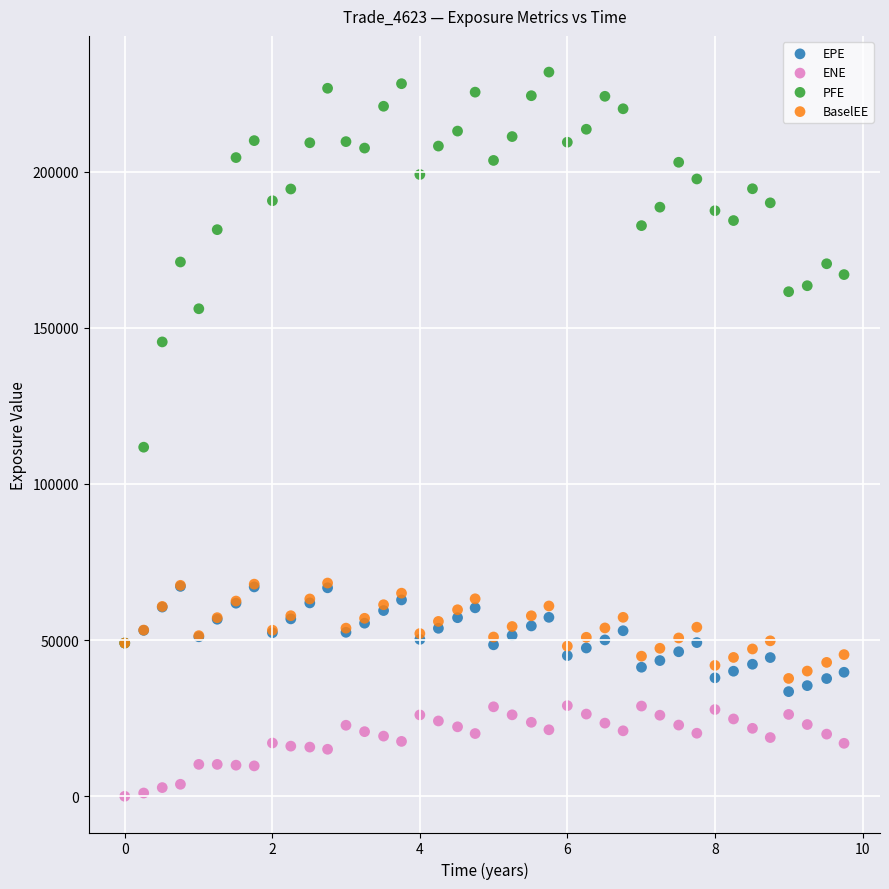

What are all the series names shown in the legend?

EPE, ENE, PFE, BaselEE